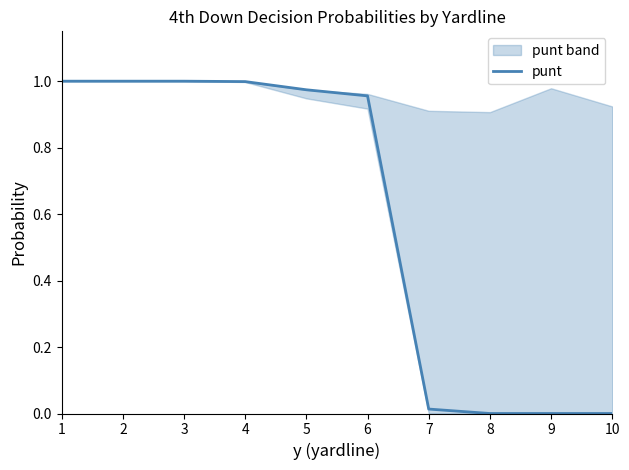

True or false: punt has a value of 0.3 at 3.

False